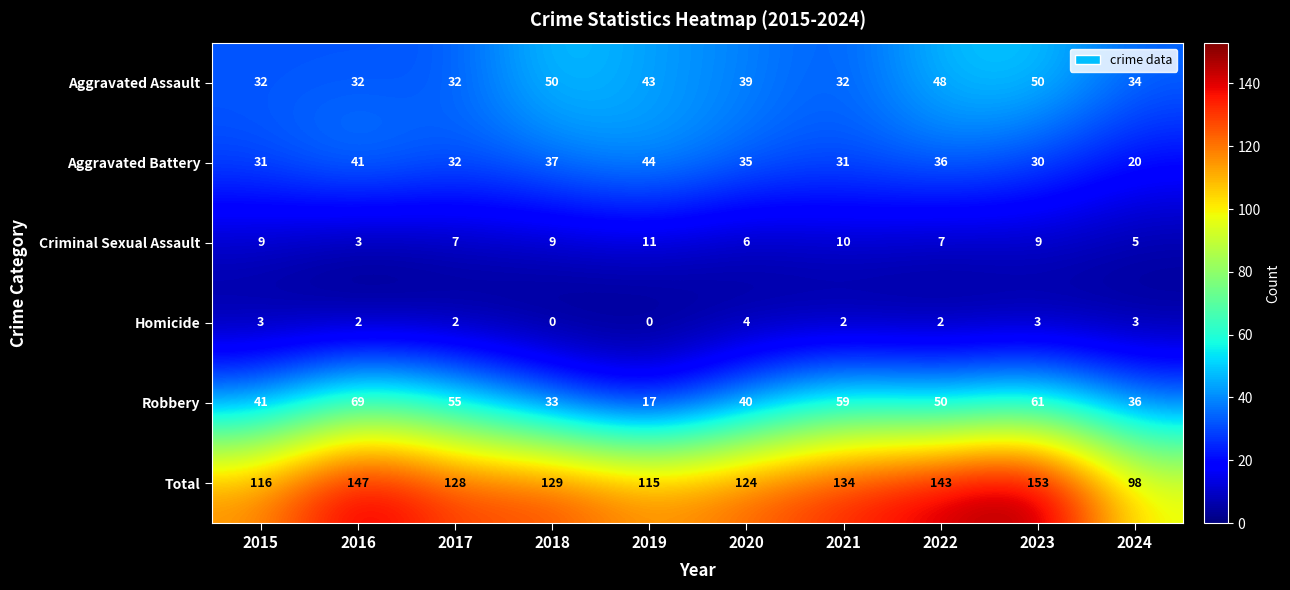

Count the number of categories in the chart.

10